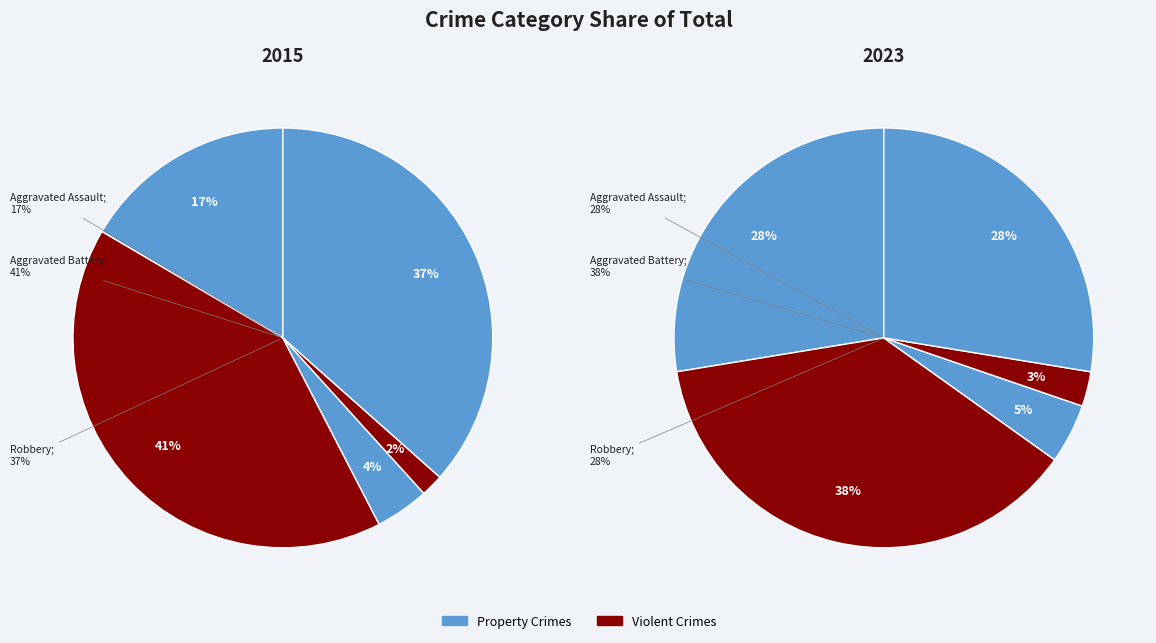

To the nearest percent, what is the difference between the Aggravated Battery and Robbery slice percentages?

10%